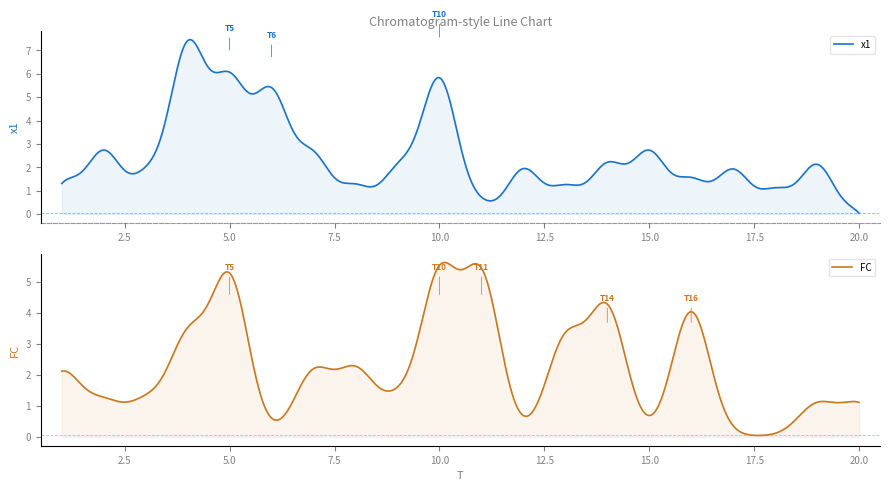

How many data points in FC are less than 2?

10